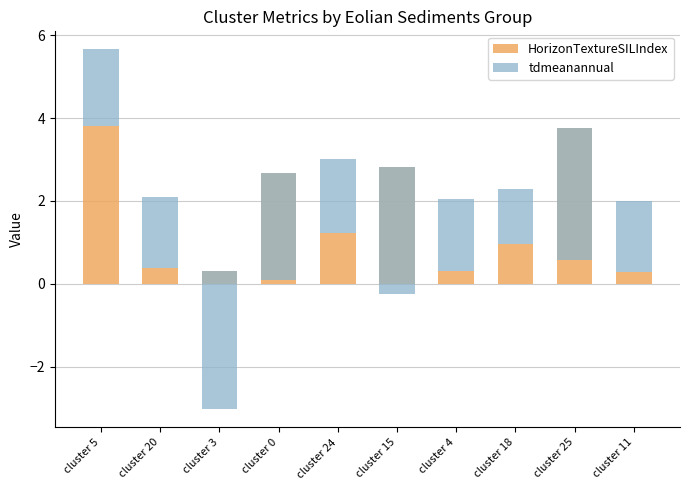

What is the total value across all series at cluster 4?

2.1